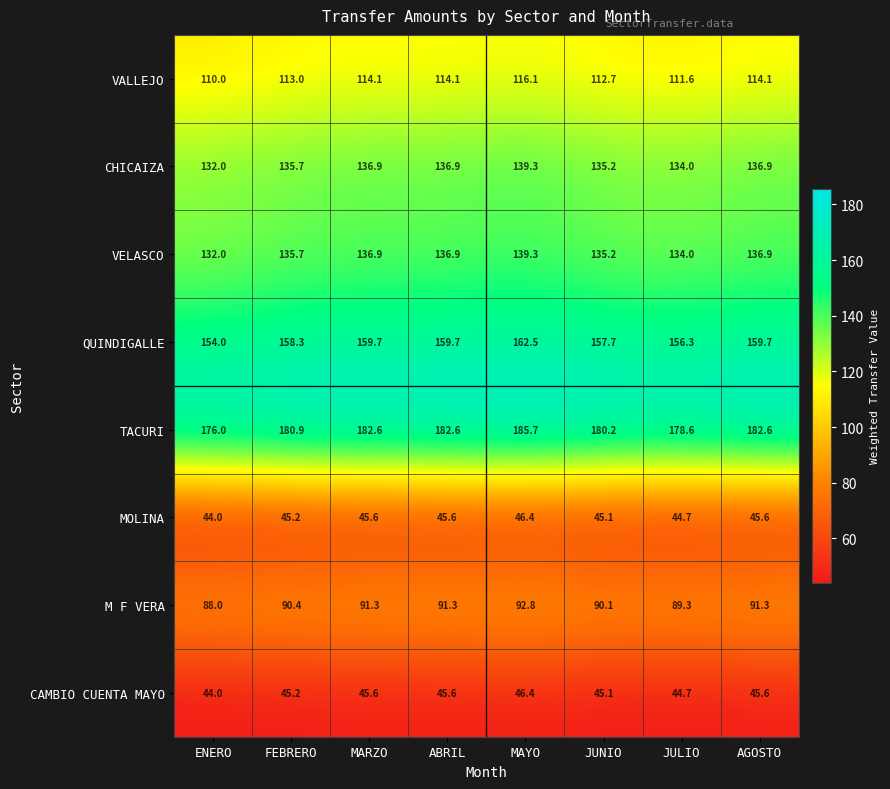

What is the sum of all VALLEJO values?

905.7